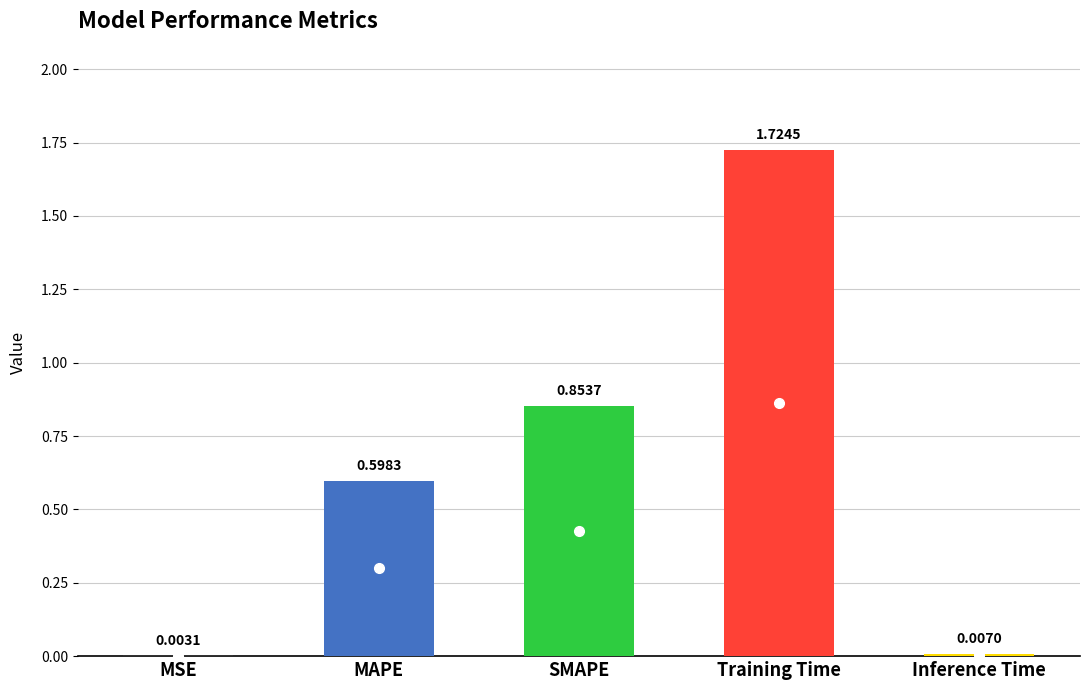

Which label corresponds to the largest value in the chart?

Training Time